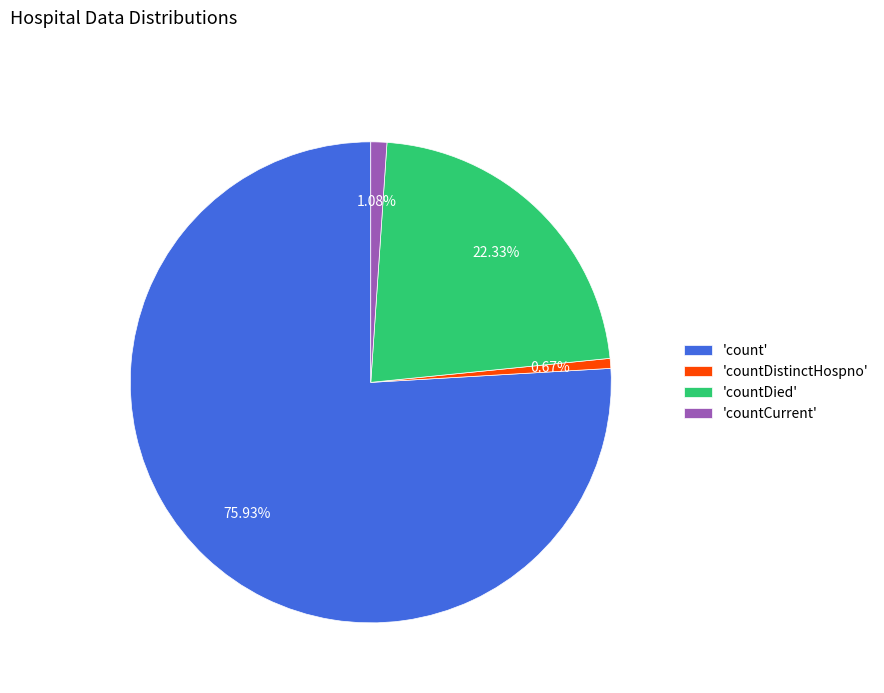

Which category has the biggest portion of the pie?

'count'